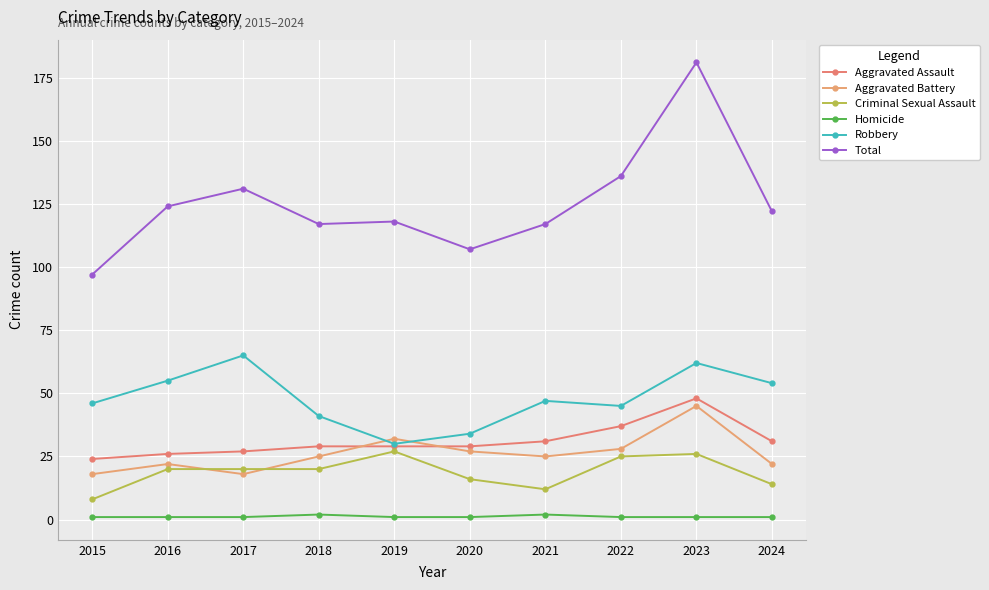

How many interior local peaks does the Aggravated Battery series have?

3